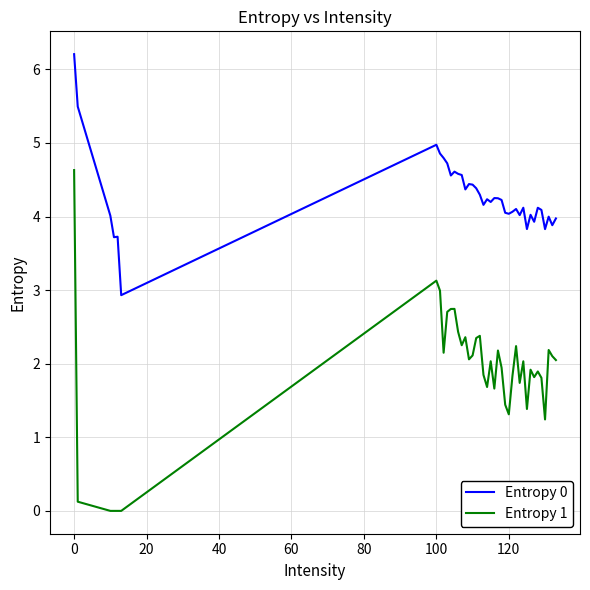

What is the difference between the maximum and minimum values in the Entropy 1 series?

4.6